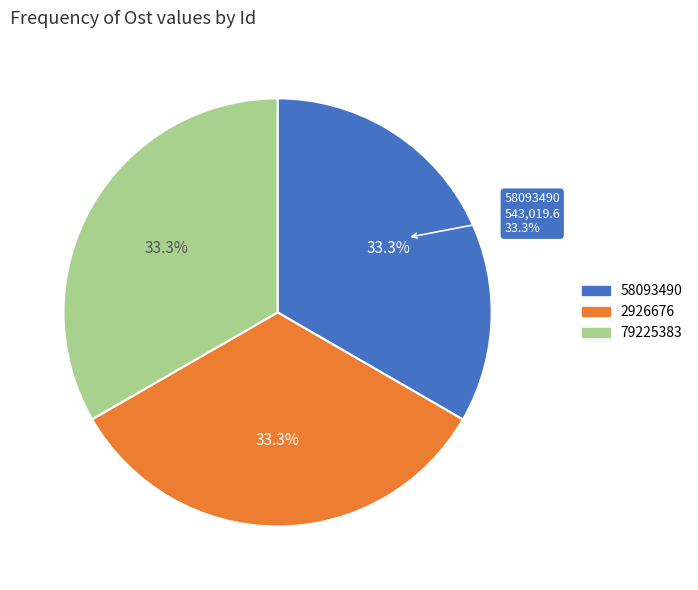

Does any single category account for the majority?

No